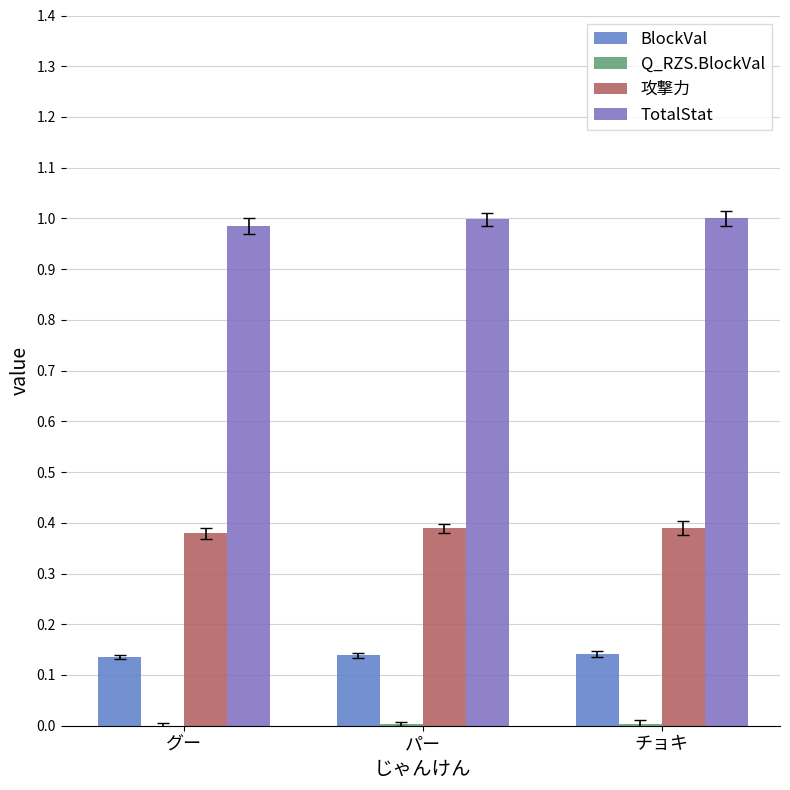

What is the average value of the BlockVal series?

0.1